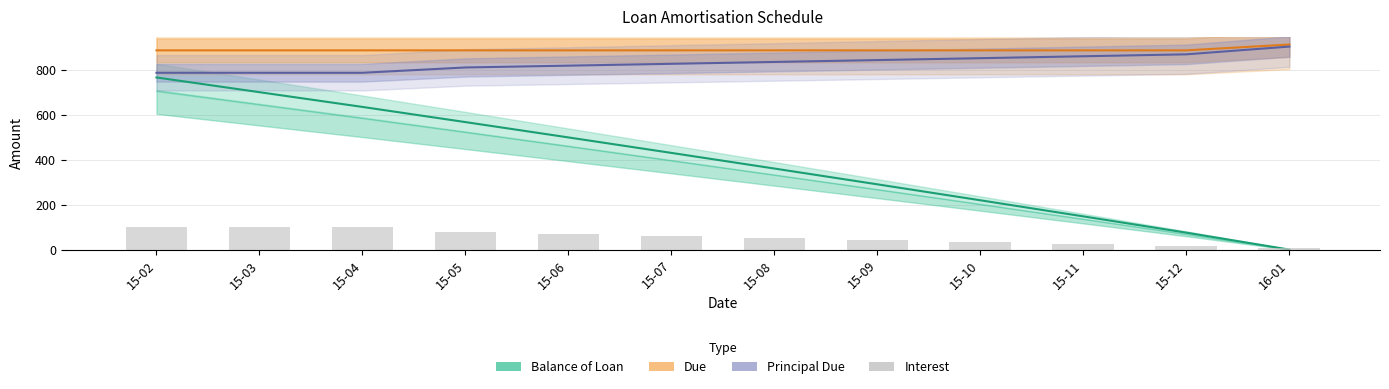

Rank the series by their maximum value, from highest to lowest.

Due, Principal Due, Balance of Loan, Interest